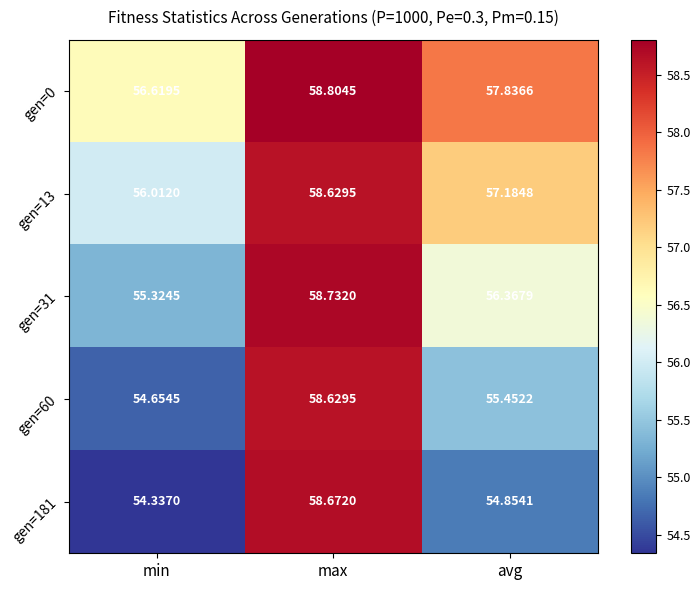

Which series has the widest spread of values?

gen=181